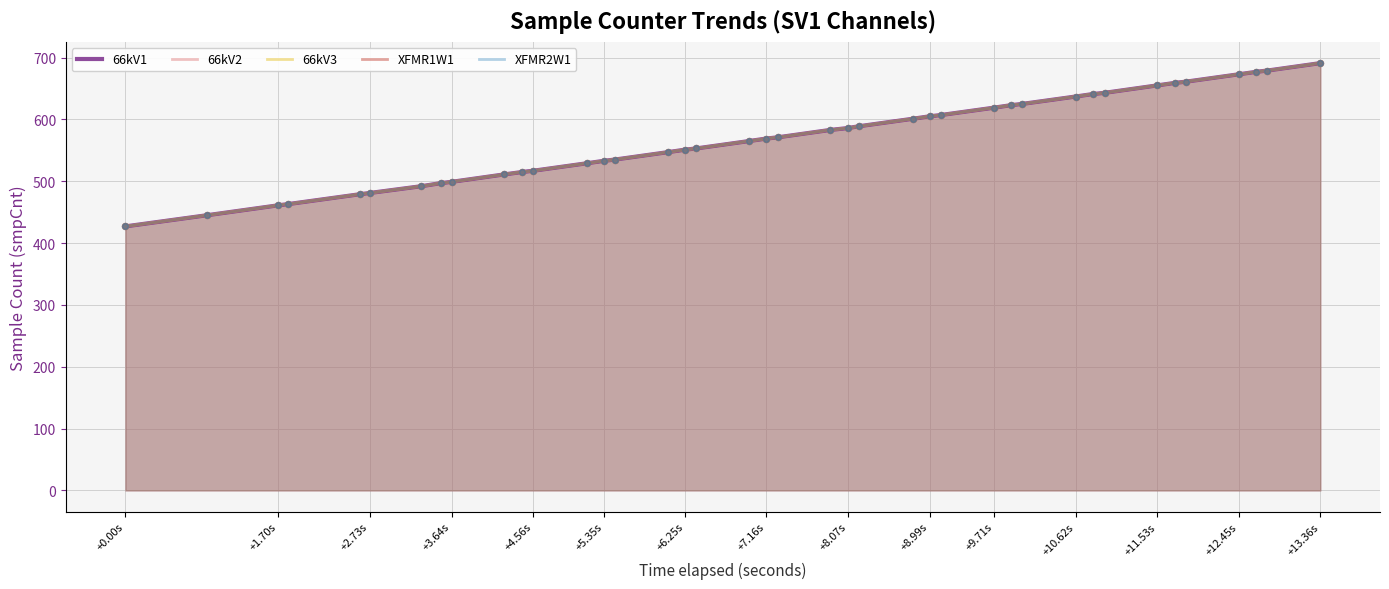

Which series contains the highest Y value?

66kV1